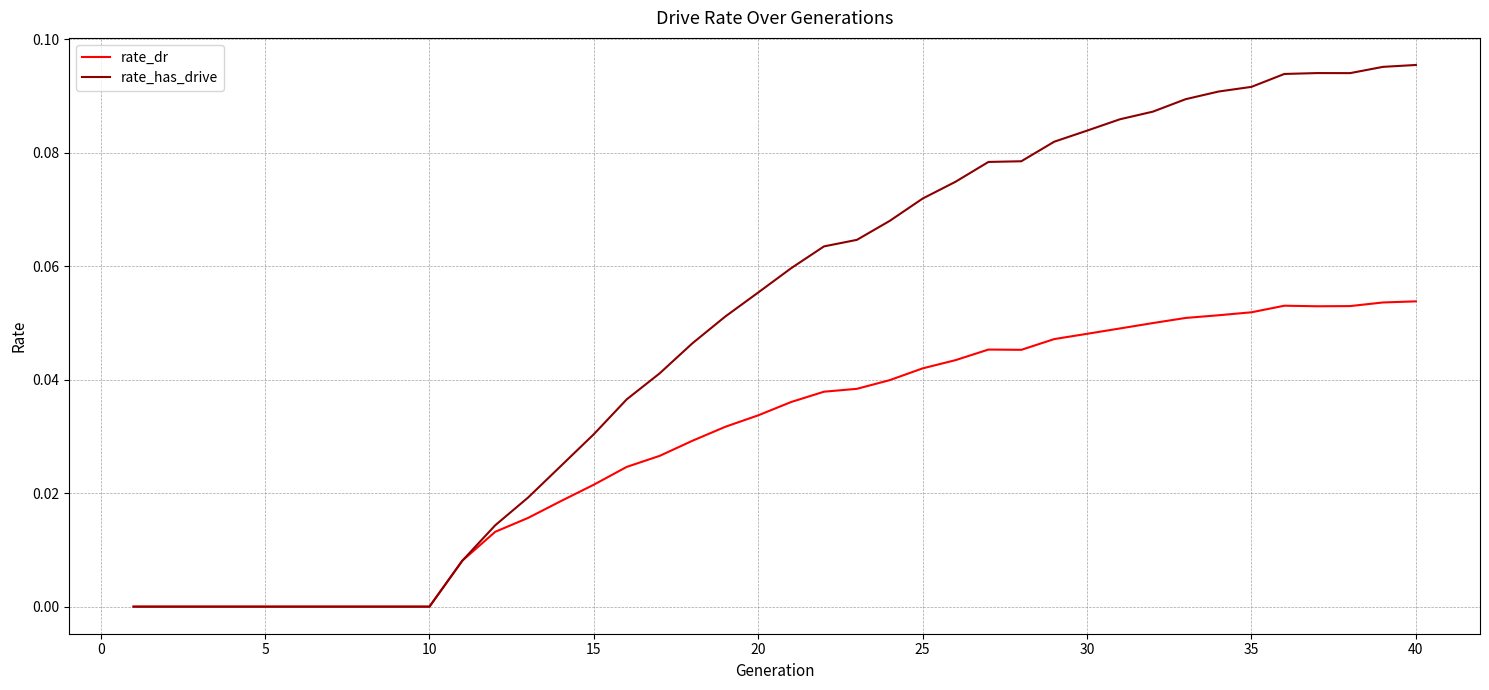

Rank the series by their average value, from lowest to highest.

rate_dr, rate_has_drive